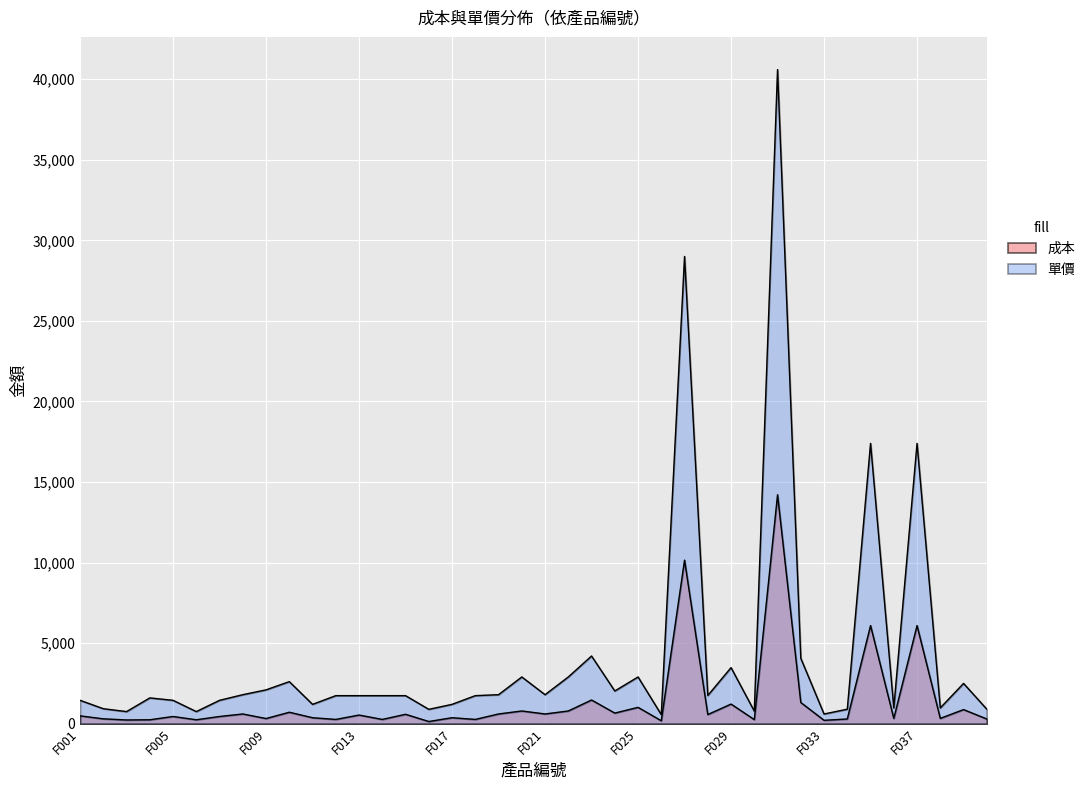

Reading left to right, transcribe all the data shown in this chart.

成本: 485.8	301.3	231.0	243.2	446.6	243.0	446.6	603.0	319.2	709.9	369.6	264.5	535.9	264.5	582.9	135.3	369.6	264.5	603.0	788.8	603.0	788.8	1470.0	657.7	1014.0	181.4	10150.0	567.0	1218.0	252.7	14210.0	1315.4	210.0	291.6	6090.0	328.3	6090.0	328.3	875.0	291.6
單價: 1450.0	930.0	750.0	1600.0	1450.0	750.0	1450.0	1800.0	2100.0	2610.0	1200.0	1740.0	1740.0	1740.0	1740.0	890.0	1200.0	1740.0	1800.0	2900.0	1800.0	2900.0	4200.0	2030.0	2900.0	560.0	29000.0	1750.0	3480.0	780.0	40600.0	4060.0	600.0	900.0	17400.0	980.0	17400.0	980.0	2500.0	900.0